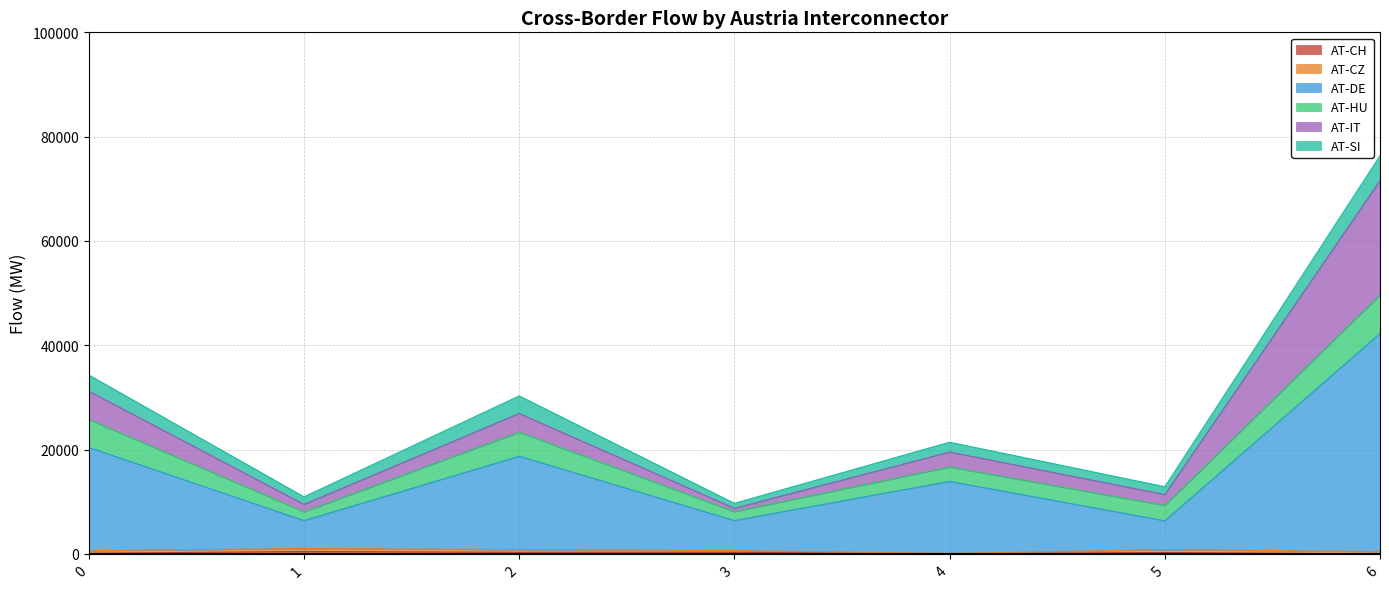

Which series ends up on top after the final intersection of AT-HU and AT-SI?

AT-SI